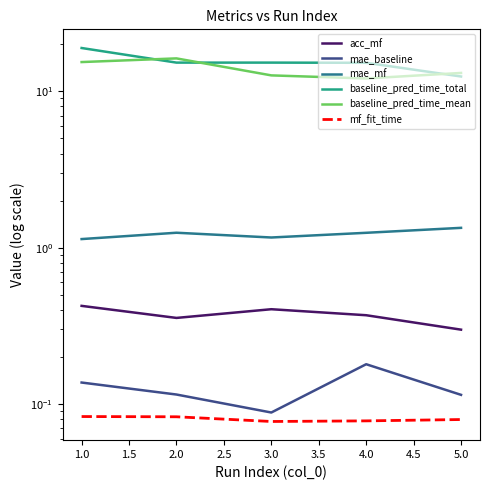

Reading left to right, list all the values displayed in this chart.

acc_mf: 0.4	0.4	0.4	0.4	0.3
mae_baseline: 0.1	0.1	0.1	0.2	0.1
mae_mf: 1.1	1.2	1.2	1.2	1.3
baseline_pred_time_total: 18.9	15.3	15.3	15.2	12.4
baseline_pred_time_mean: 15.4	16.2	12.6	12.1	13.1
mf_fit_time: 0.1	0.1	0.1	0.1	0.1